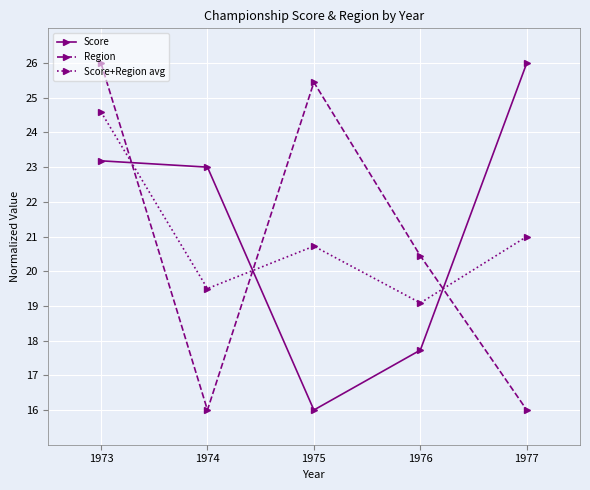

Reading right to left, list all the values displayed in this chart.

Score: 26.0	17.7	16.0	23.0	23.2
Region: 16.0	20.4	25.4	16.0	26.0
Score+Region avg: 21.0	19.1	20.7	19.5	24.6